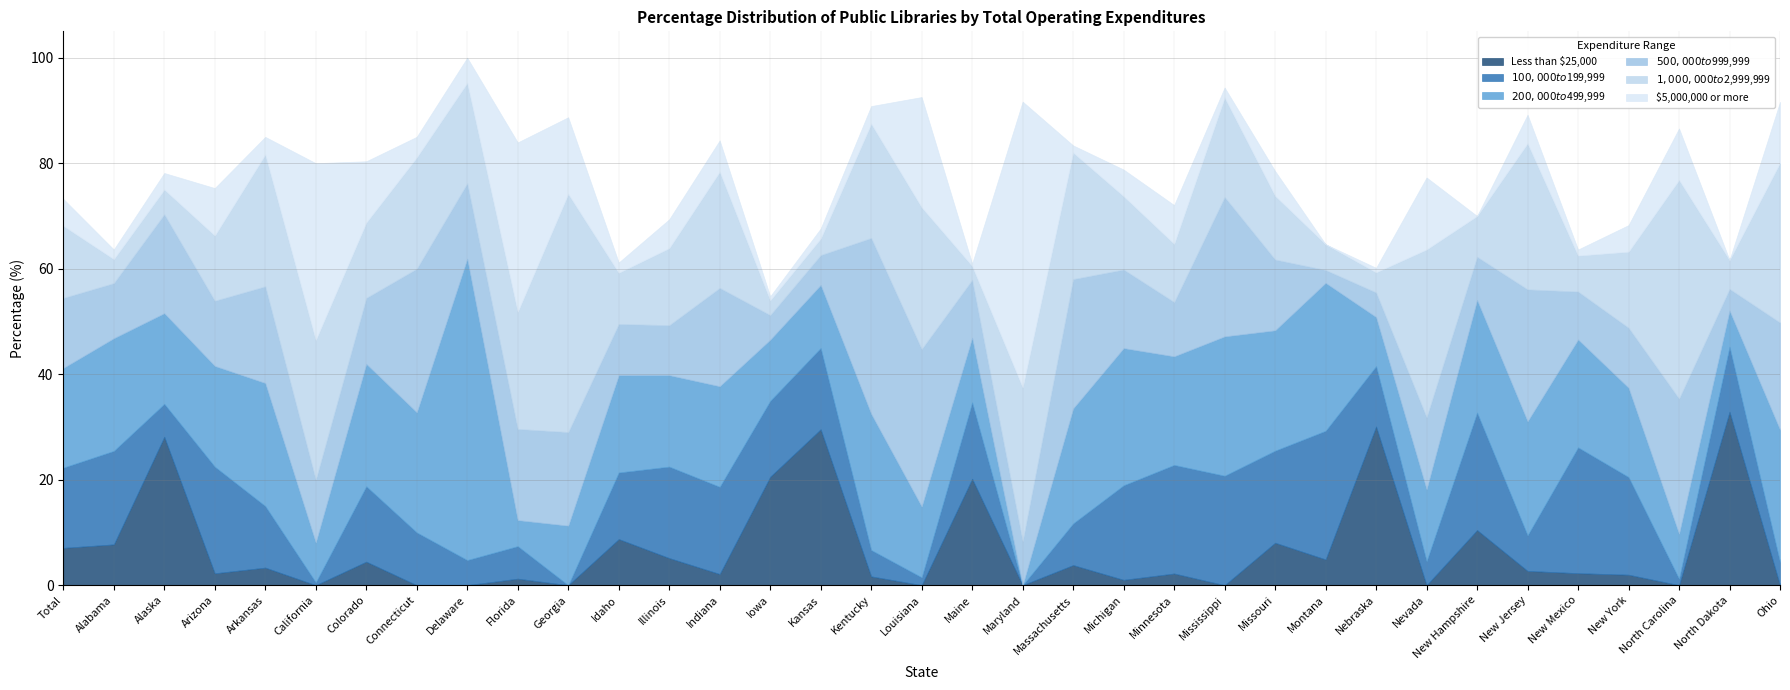

How many times do $200,000 to $499,999 and $500,000 to $999,999 cross each other?

16